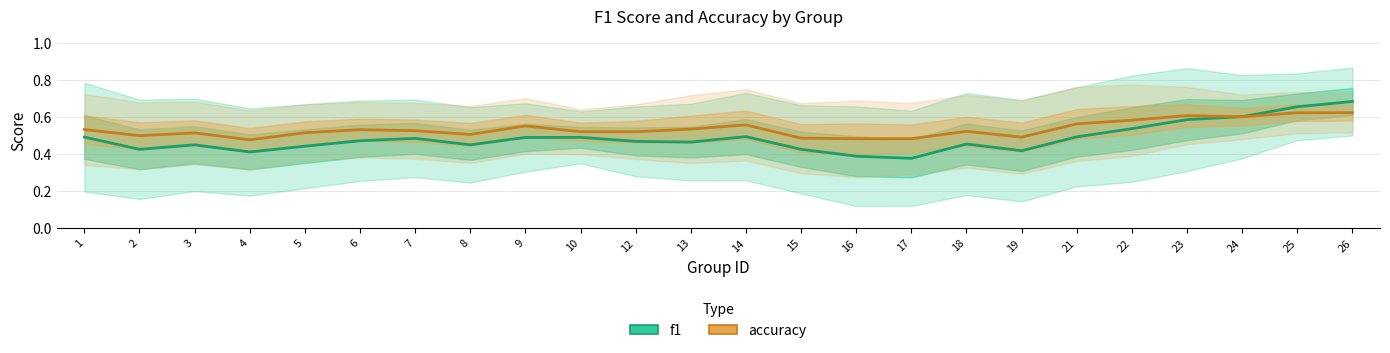

How many times do f1 and accuracy cross each other?

1